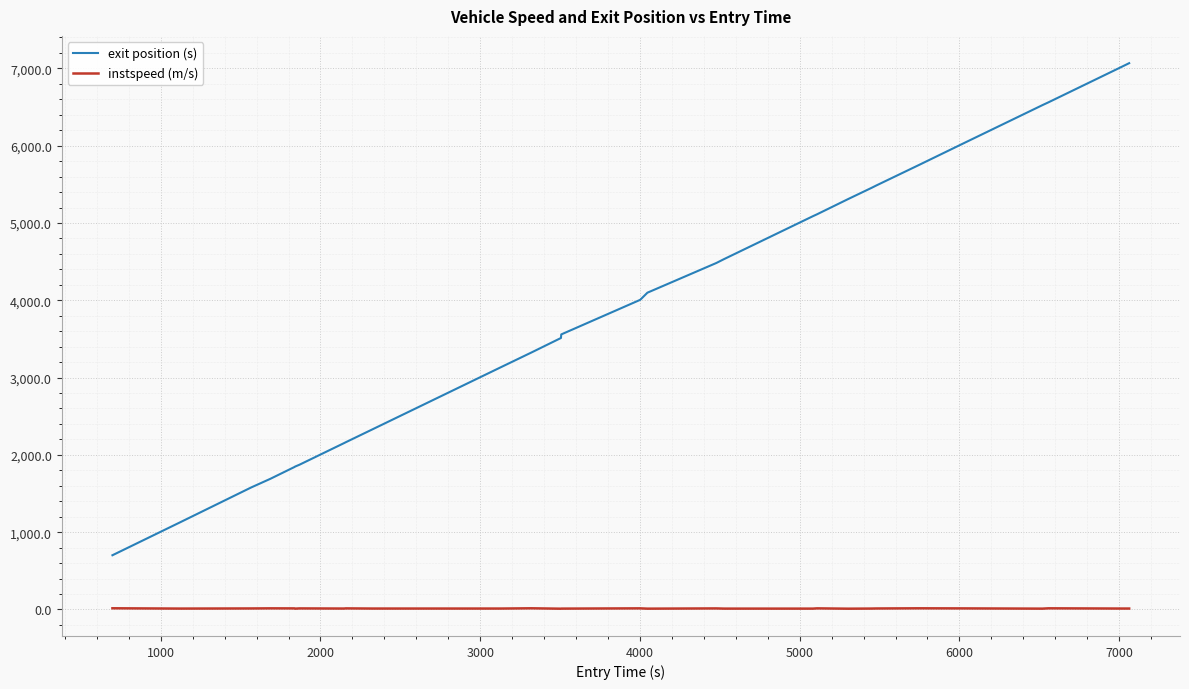

What is the difference between the maximum and minimum values in the exit position (s) series?

6366.6